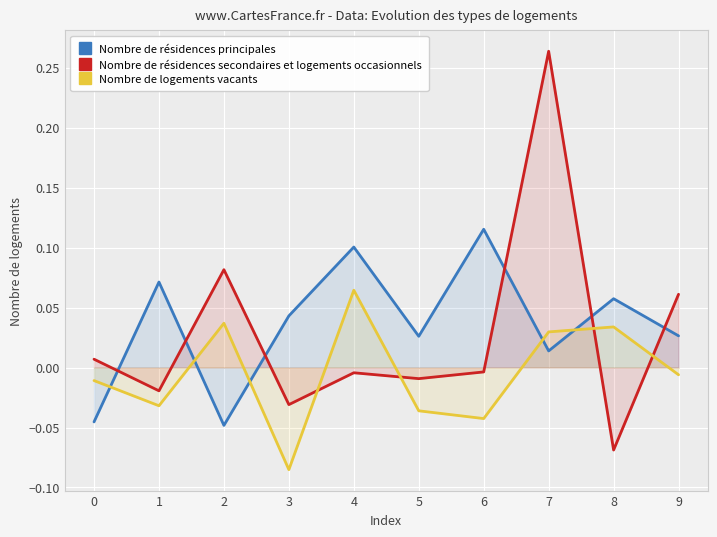

How many lines are shown in the chart?

3